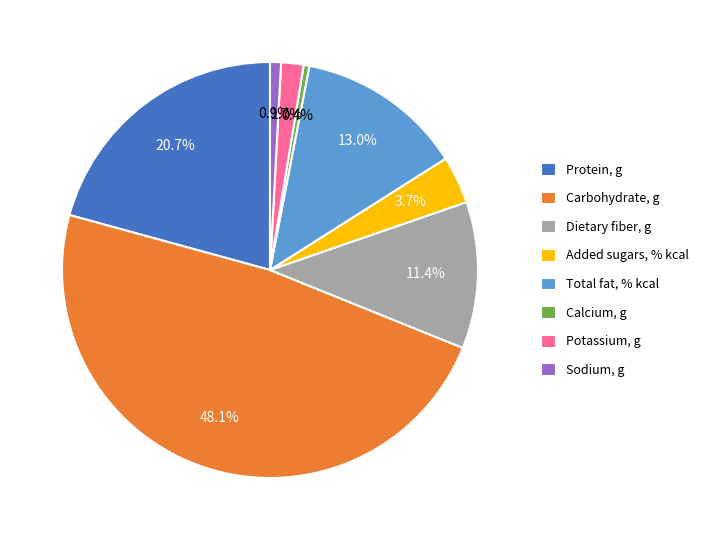

Count the number of slices in the pie.

8